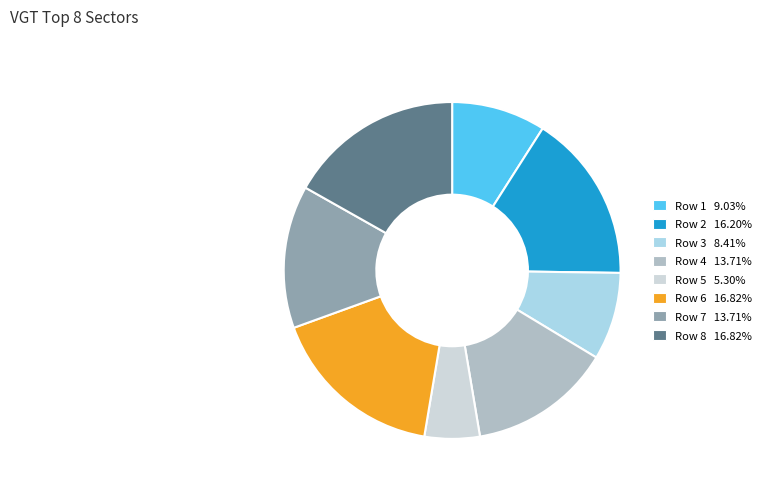

Is the sum of Row 8 16.82% and Row 4 13.71% greater than half?

No